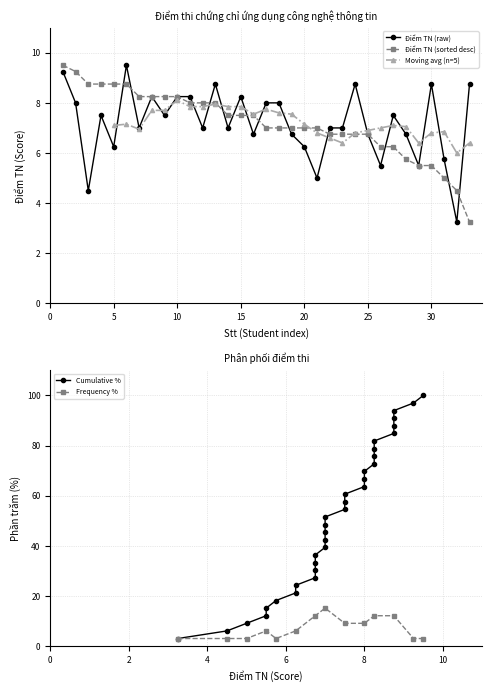

Rank the categories by value from lowest to highest.

32, 3, 21, 26, 29, 31, 5, 20, 16, 19, 25, 28, 7, 12, 14, 22, 23, 4, 9, 27, 2, 17, 18, 8, 10, 11, 15, 13, 24, 30, 33, 1, 6